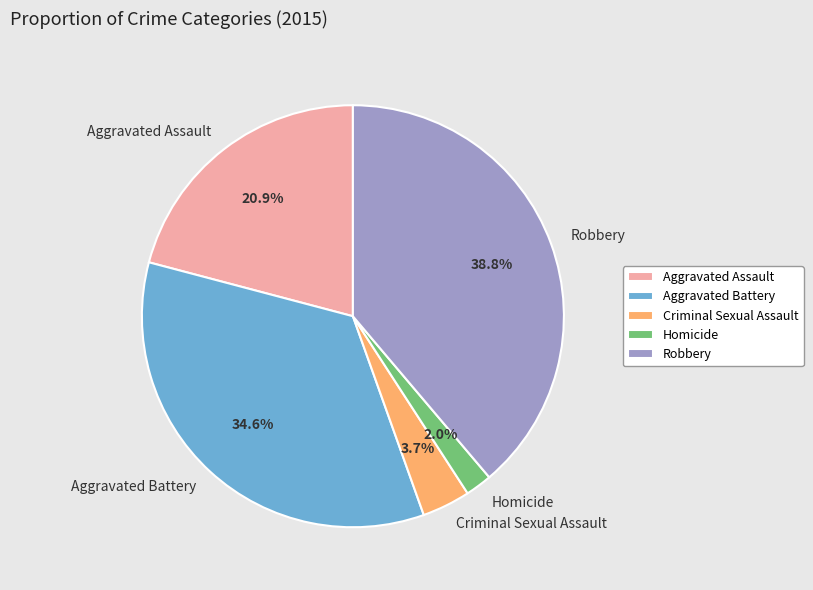

What portion of the pie excludes Aggravated Assault?

79.1%